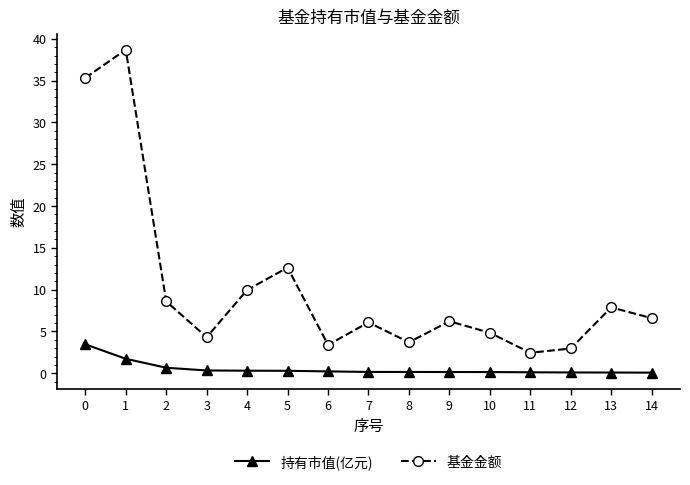

Which series changed the most between 1 and 12?

基金金额